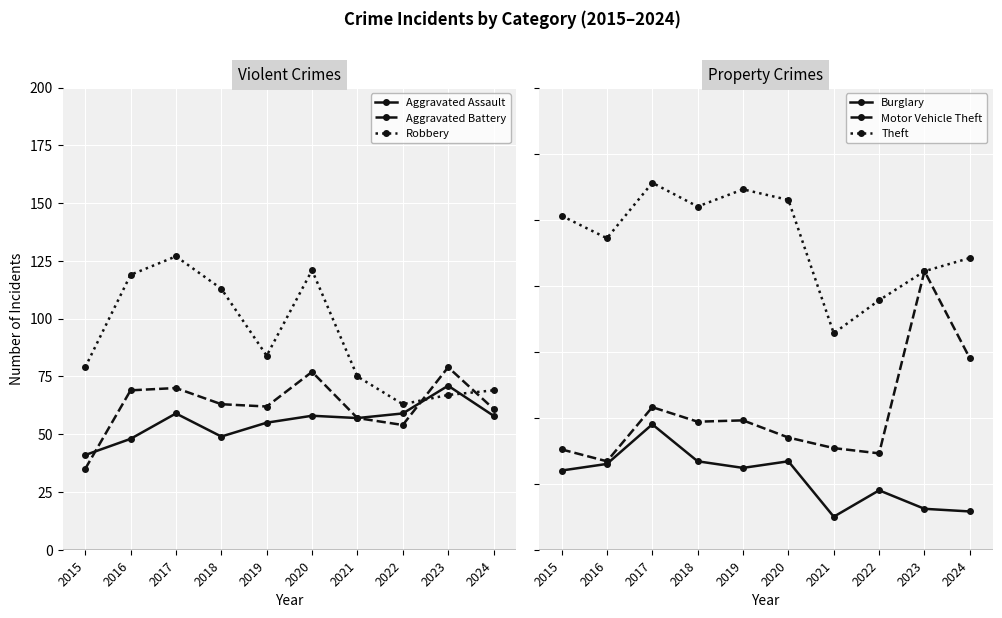

How many series are shown in this chart?

6